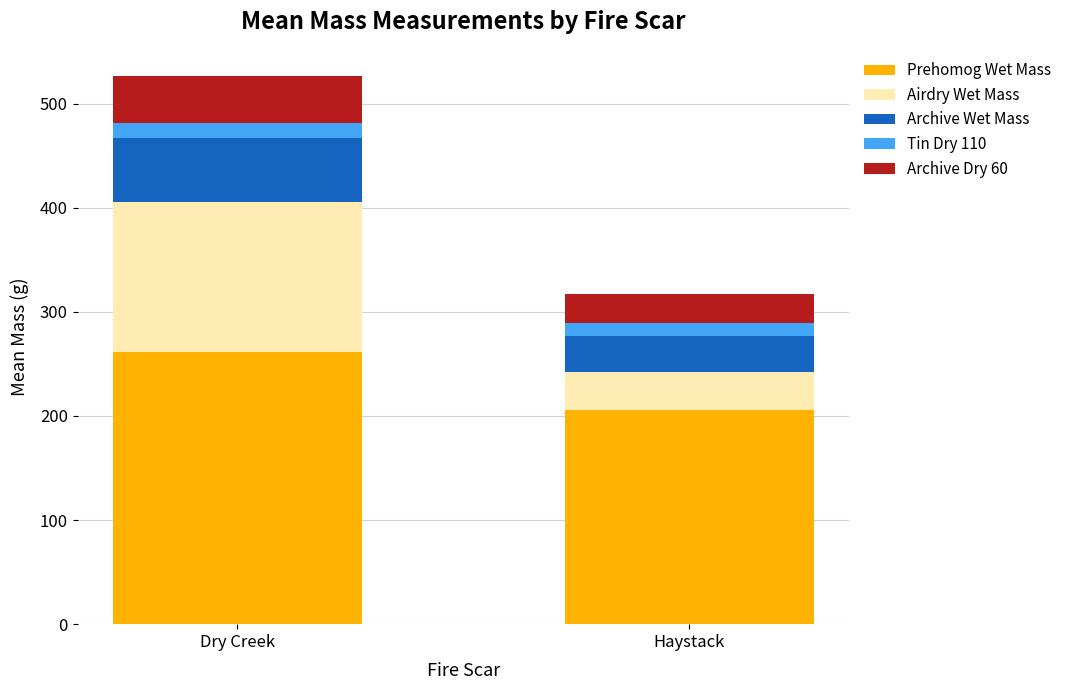

Reading right to left, list the values for the Prehomog Wet Mass series.

Haystack=205.7	Dry Creek=261.8